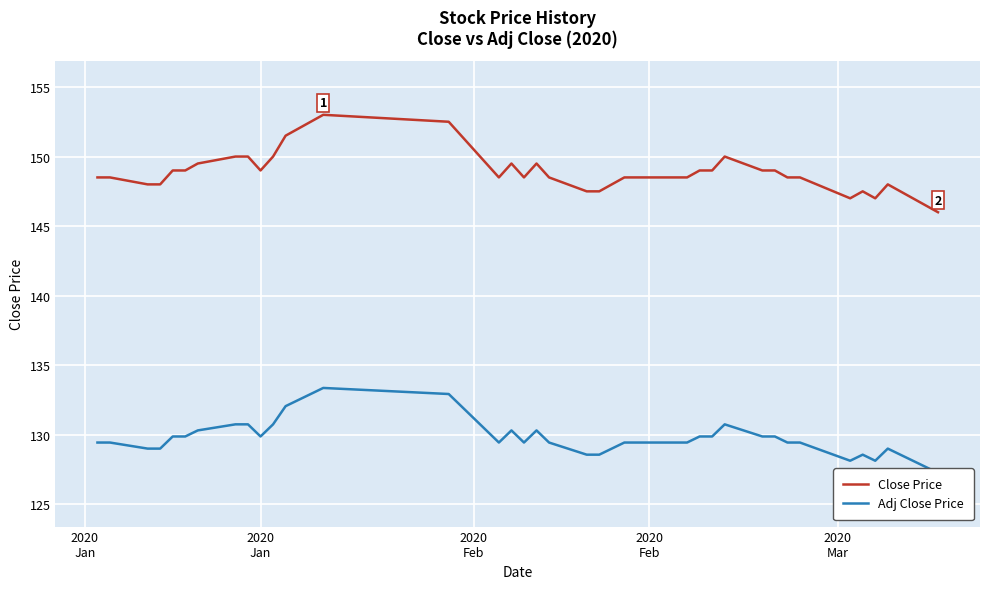

True or false: Close Price has more than 0 points higher than both neighbors.

True